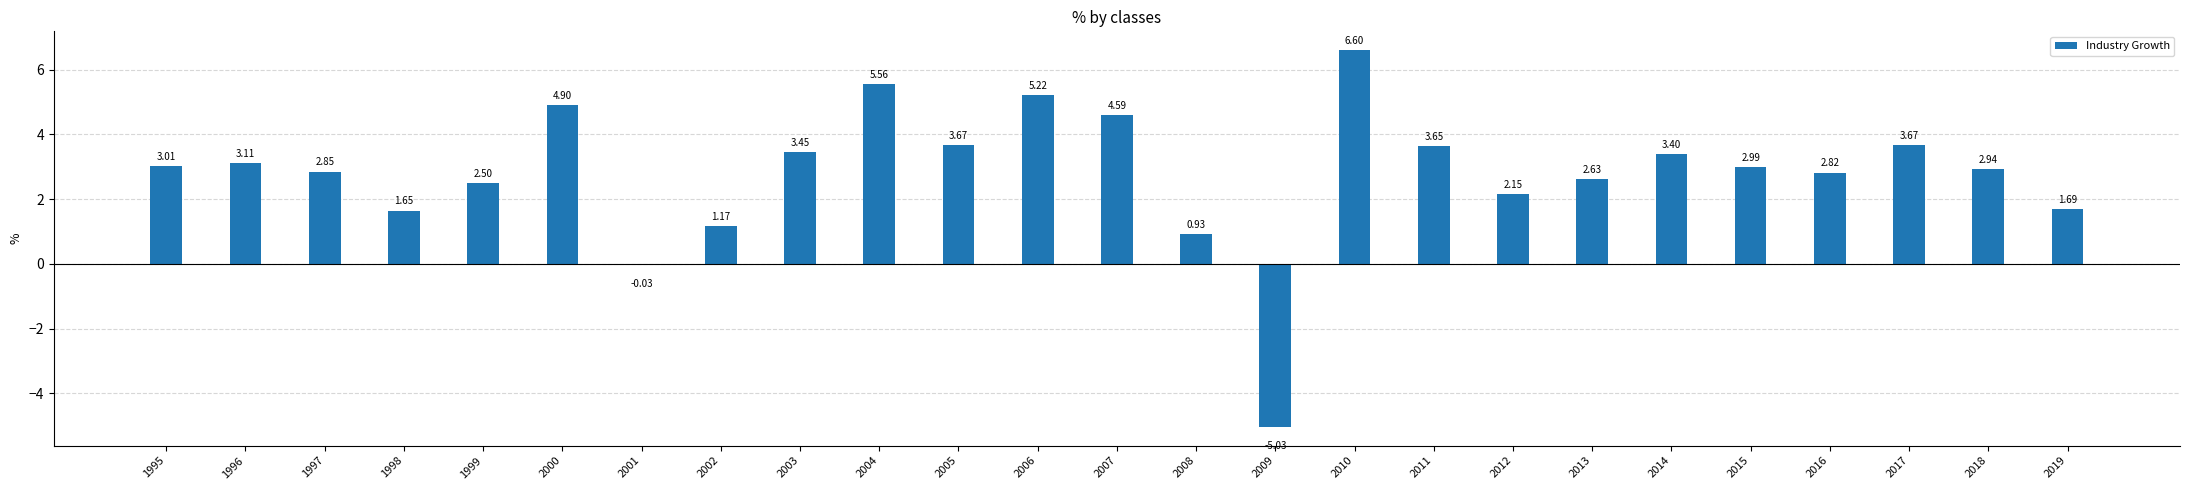

What is the sum of the values at 2012 and 2019?

3.8